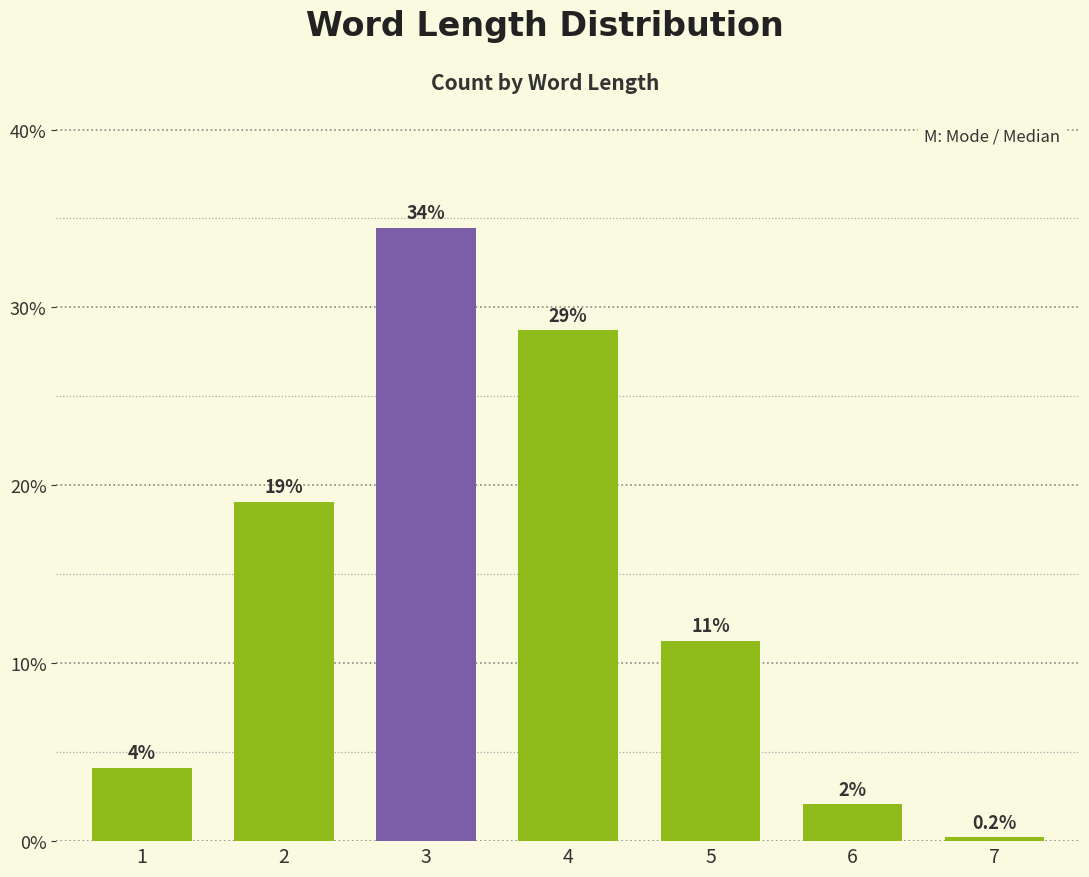

Reading right to left, transcribe all the data shown in this chart.

7=0.0	6=0.0	5=0.1	4=0.3	3=0.3	2=0.2	1=0.0